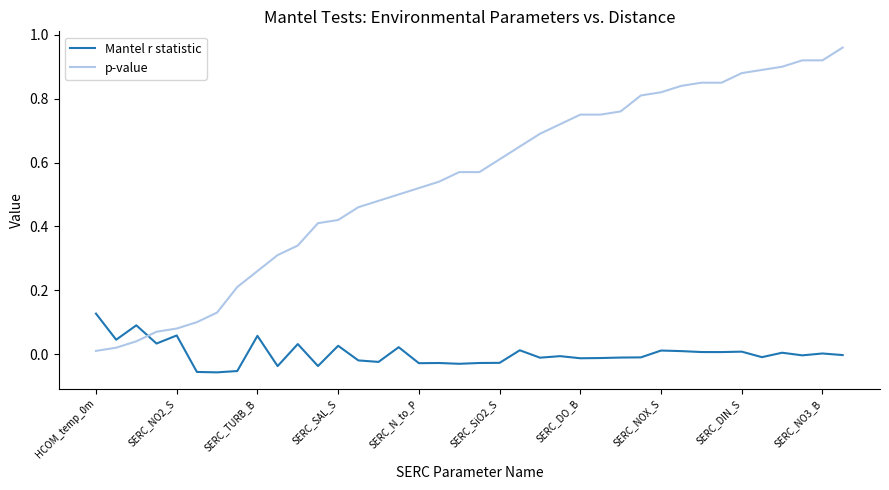

True or false: p-value and Mantel r statistic cross at least once.

True